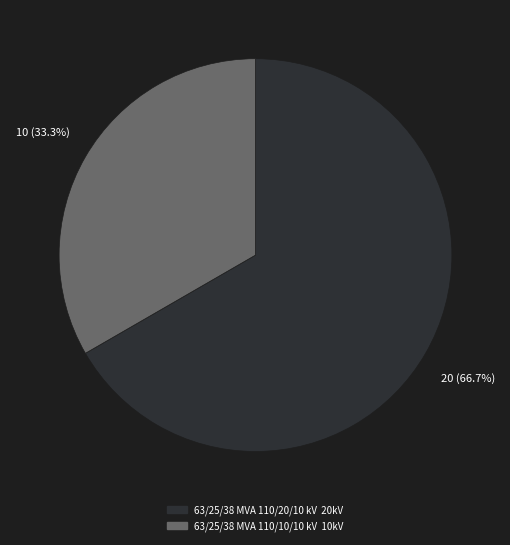

How much of the chart is everything except 63/25/38 MVA 110/20/10 kV?

33.3%